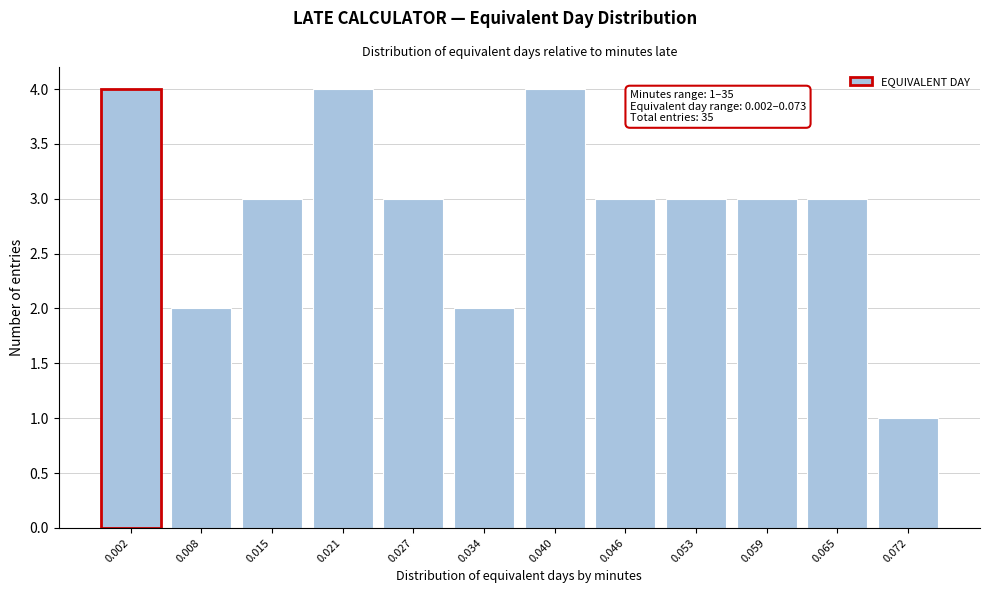

Reading left to right, transcribe all the data shown in this chart.

0.002=4	0.008=2	0.015=3	0.021=4	0.027=3	0.034=2	0.040=4	0.046=3	0.053=3	0.059=3	0.065=3	0.072=1